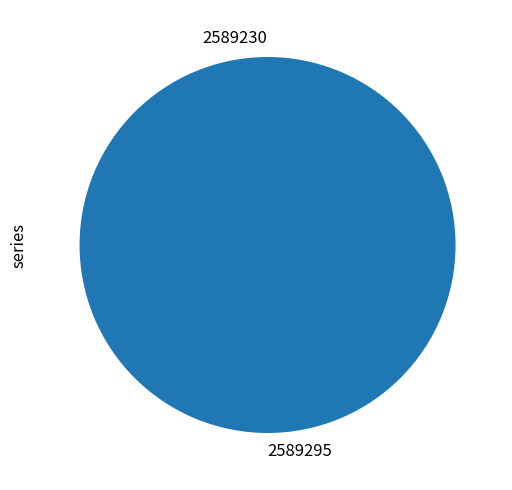

To the nearest percent, what percentage of the pie is 2589295?

100%